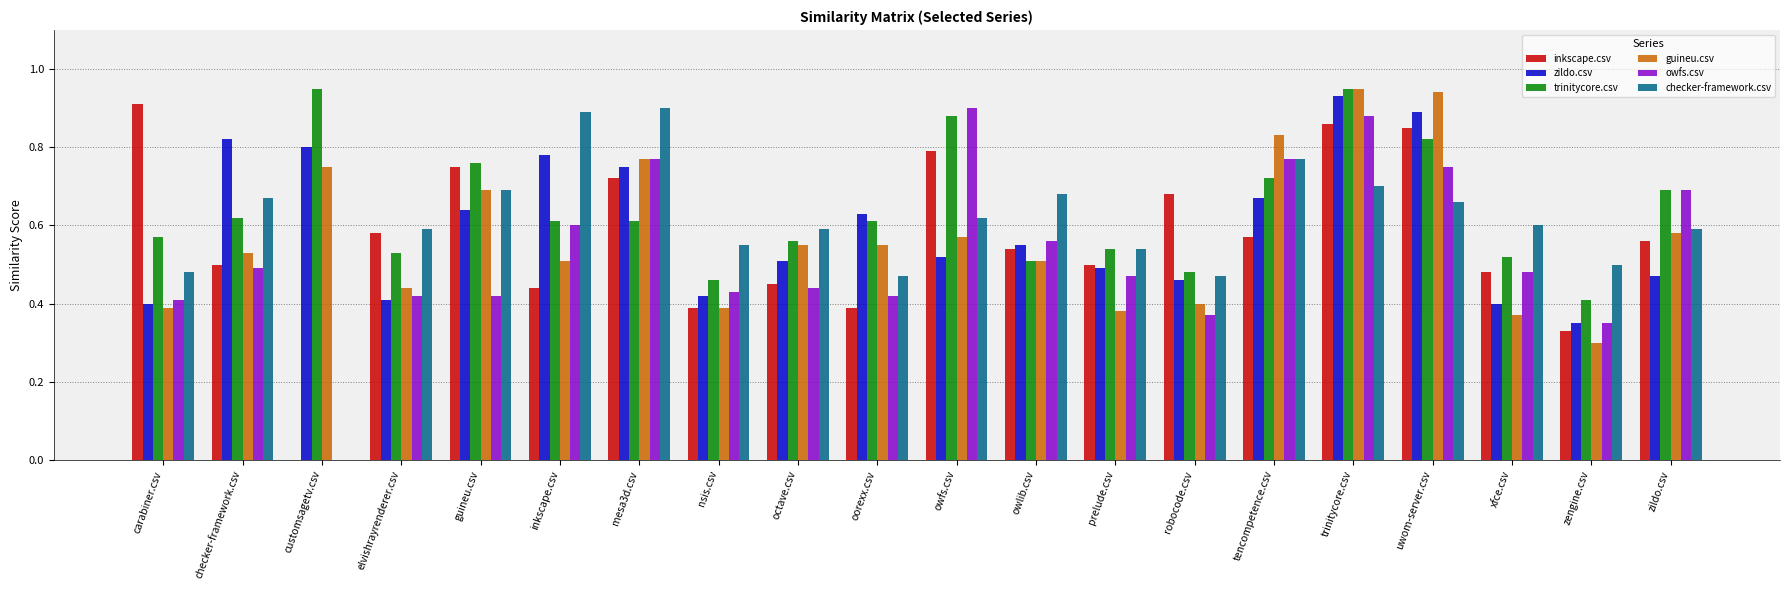

True or false: guineu.csv has a value of 0.2 at checker-framework.csv.

False